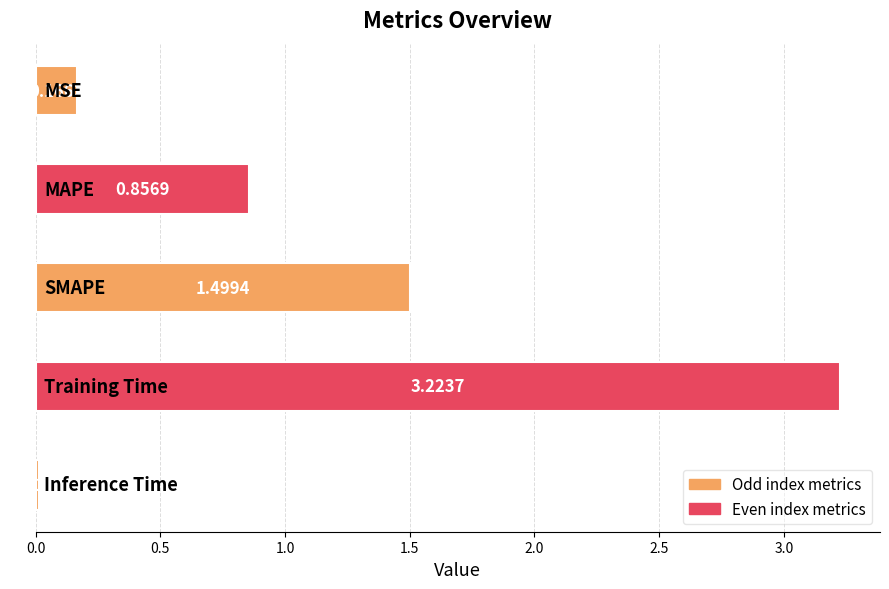

What is the difference between the maximum and second lowest values?

3.1